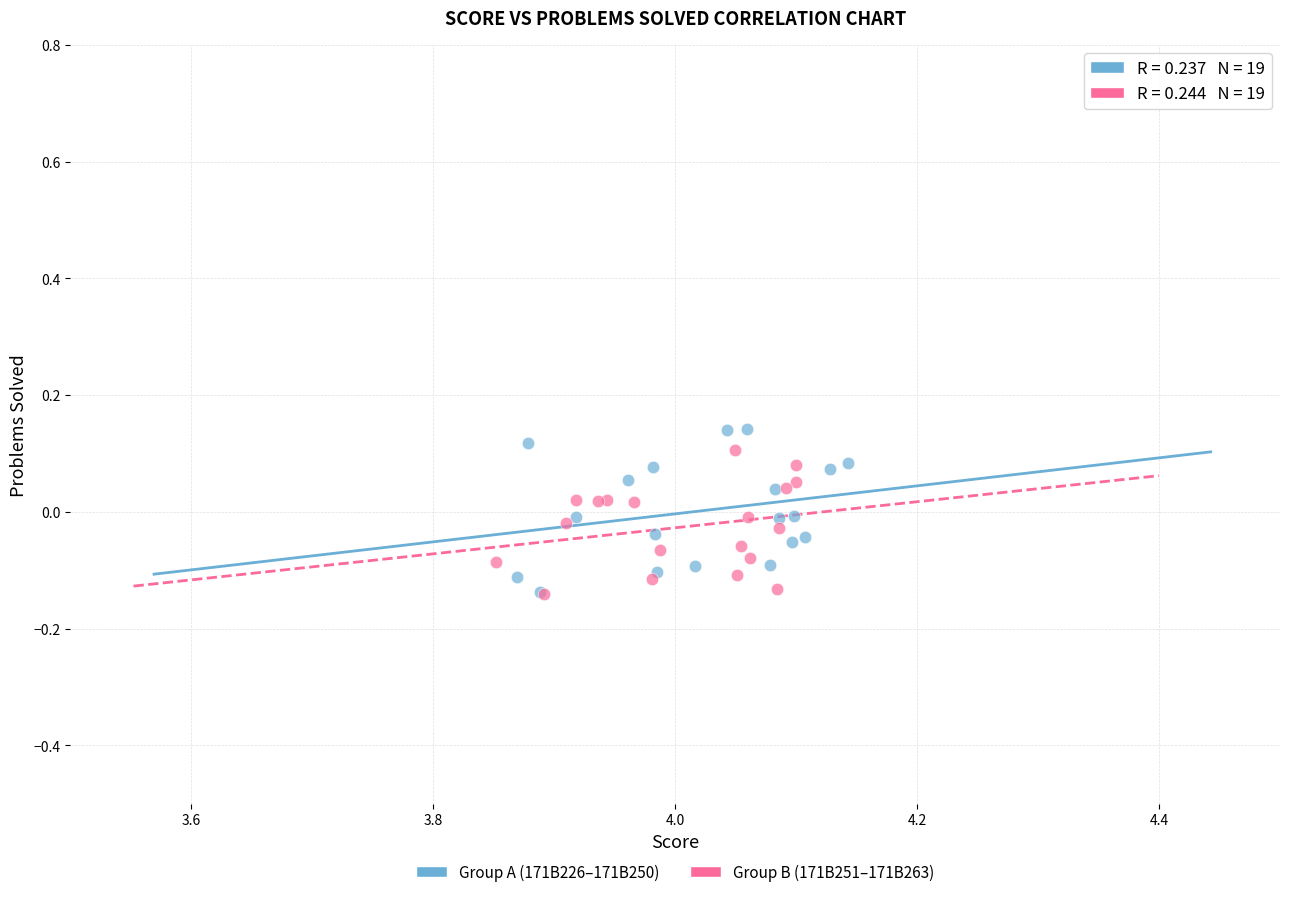

What are all the series names shown in the legend?

Group A (171B226–171B250), Group B (171B251–171B263)